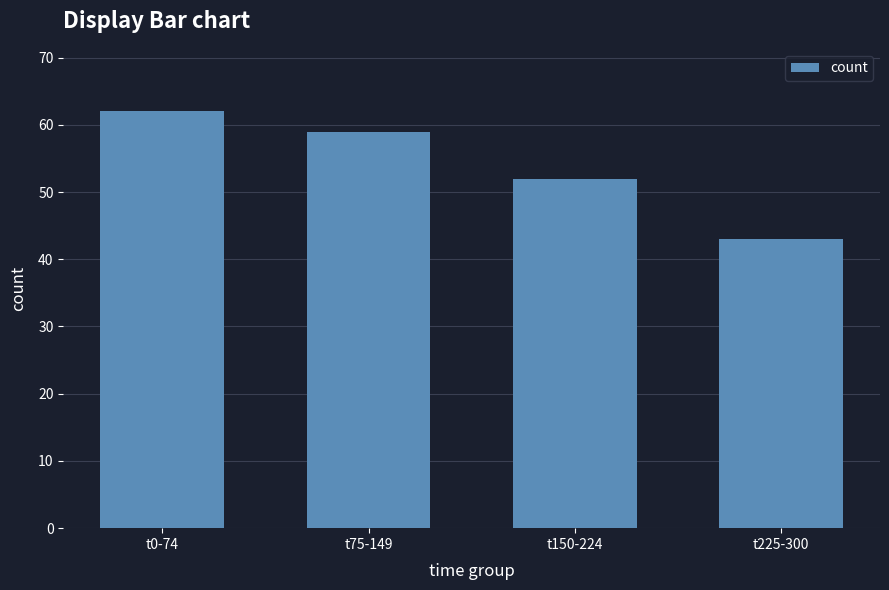

Between t150-224 and t225-300, which is larger?

t150-224